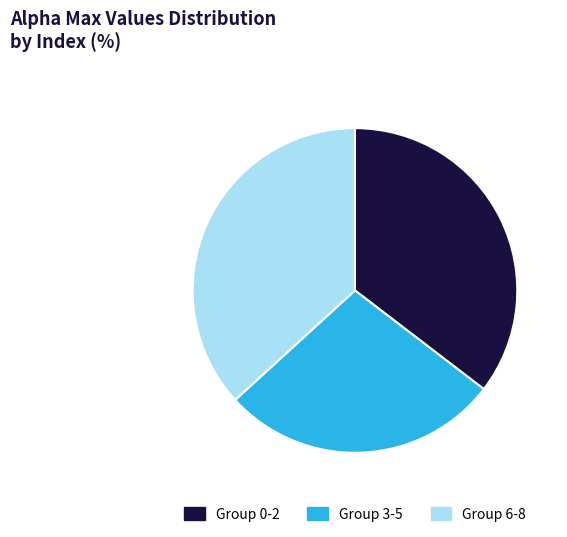

Is there any slice that represents more than half of the pie?

No